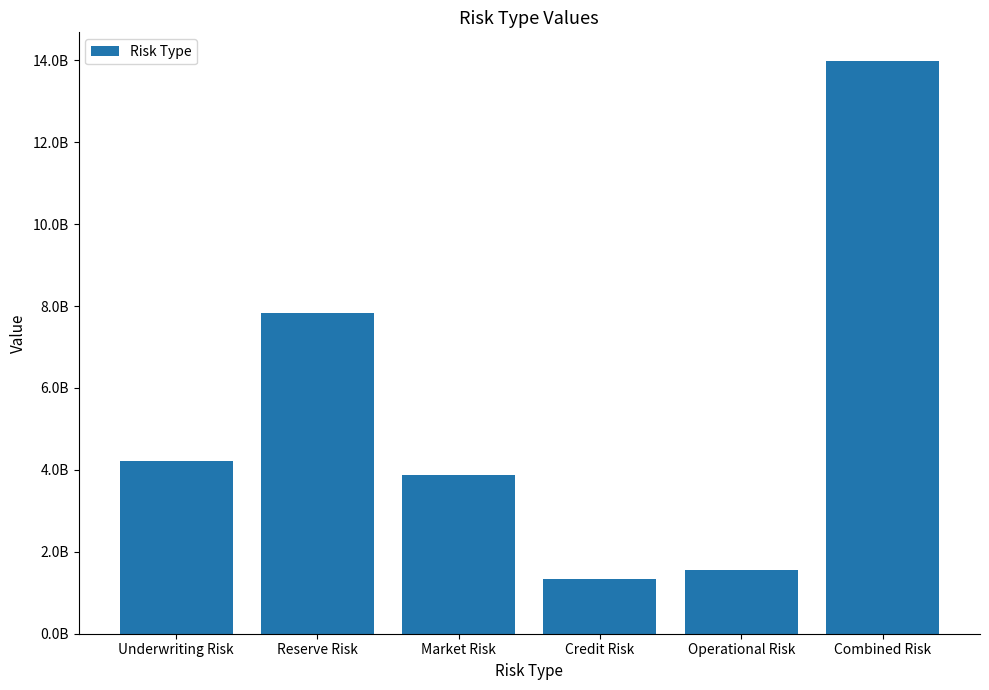

Where is the data nearest to the value 7655533143?

Reserve Risk